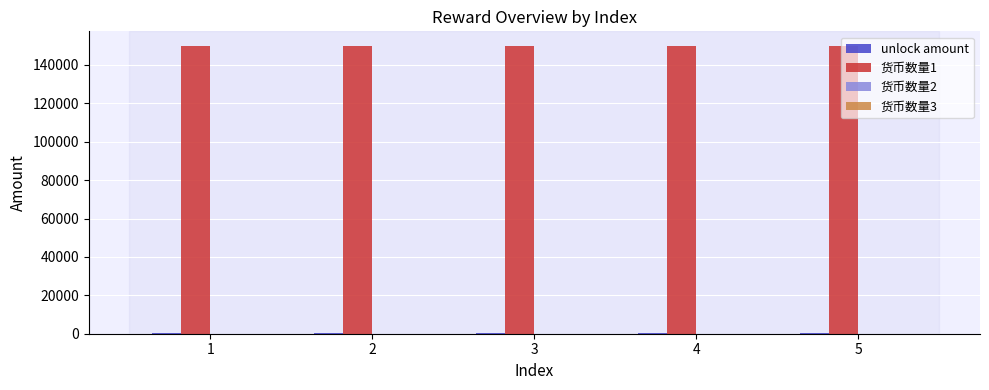

The value of 货币数量1 at 1 is 150000. True or false?

True